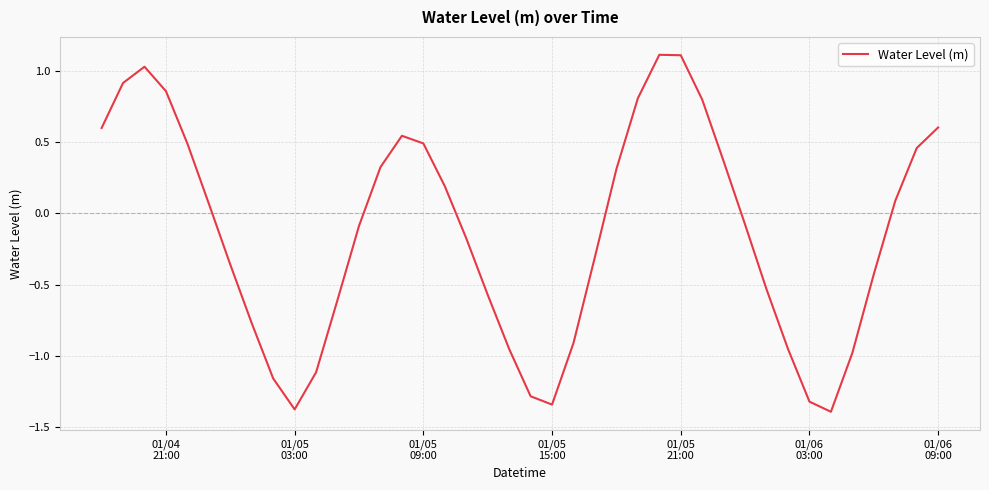

What is the minimum value shown in the chart?

-1.4